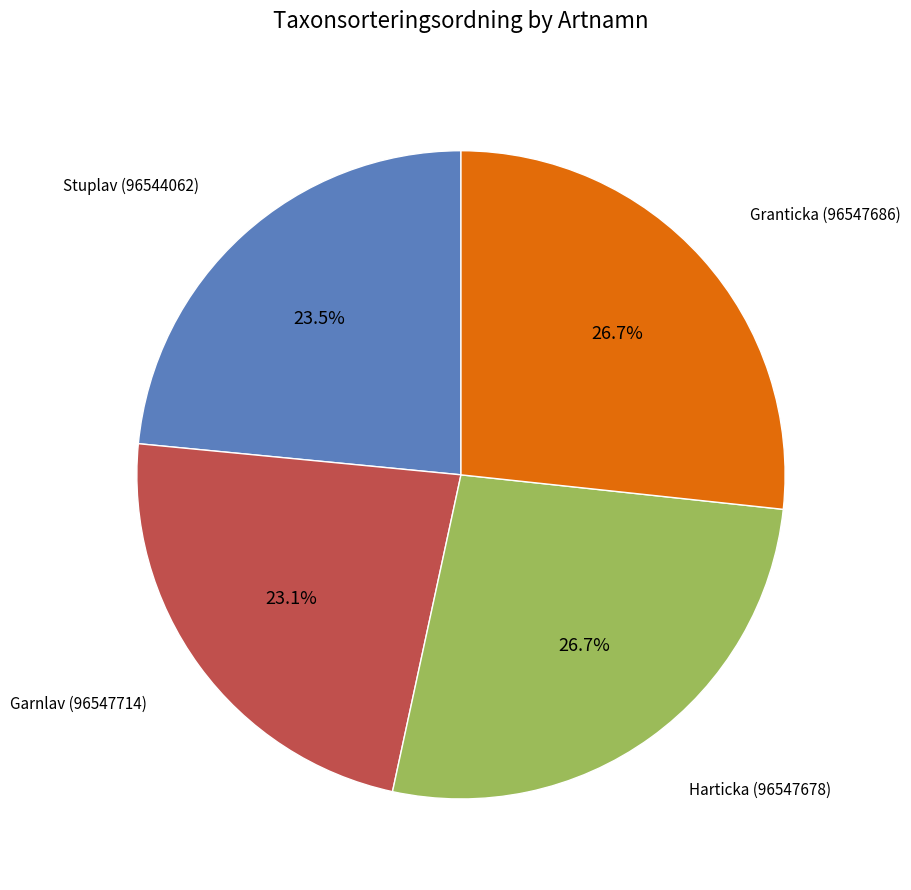

Does any single category account for the majority?

No